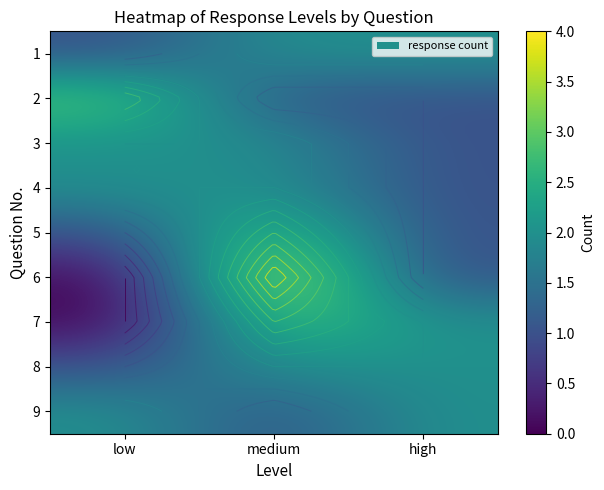

What is the difference between the maximum and minimum values in the 3 series?

1